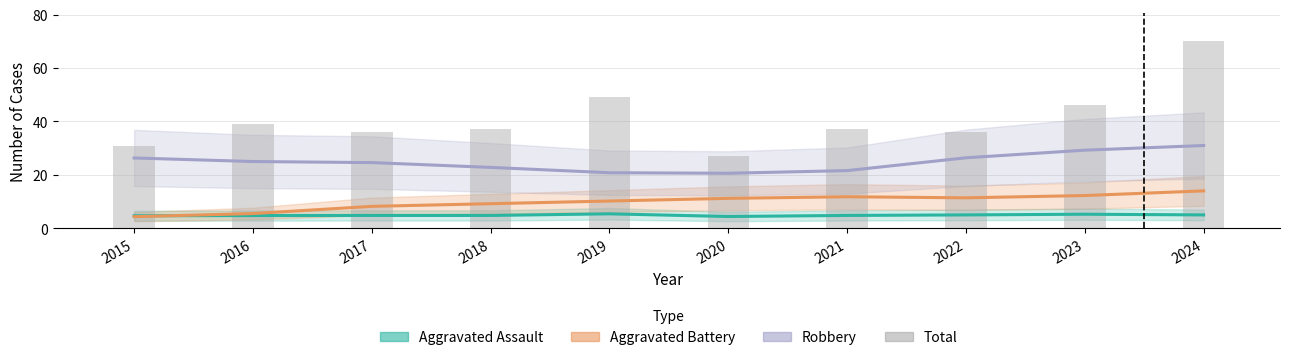

How many groups of bars are there?

10